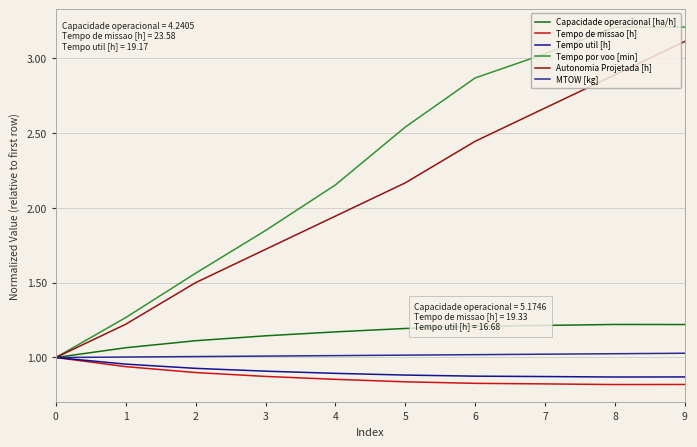

The value of Capacidade operacional [ha/h] at 5 is 0.3. True or false?

False